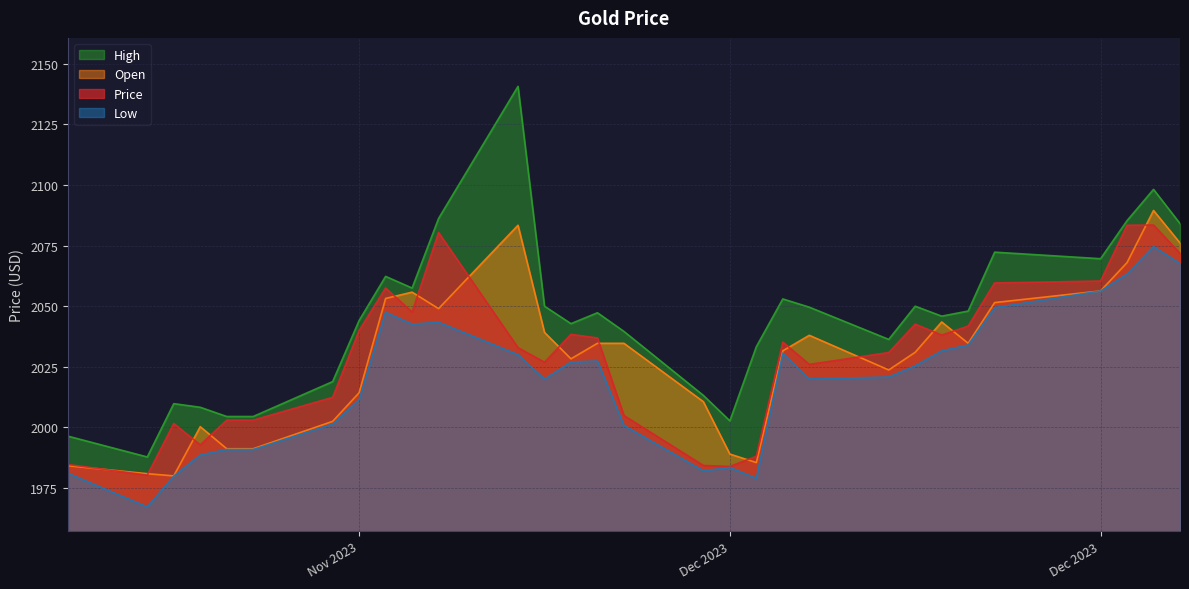

Is the value of Price at 11/29/2023 greater than the value of Low at 11/28/2023?

Yes